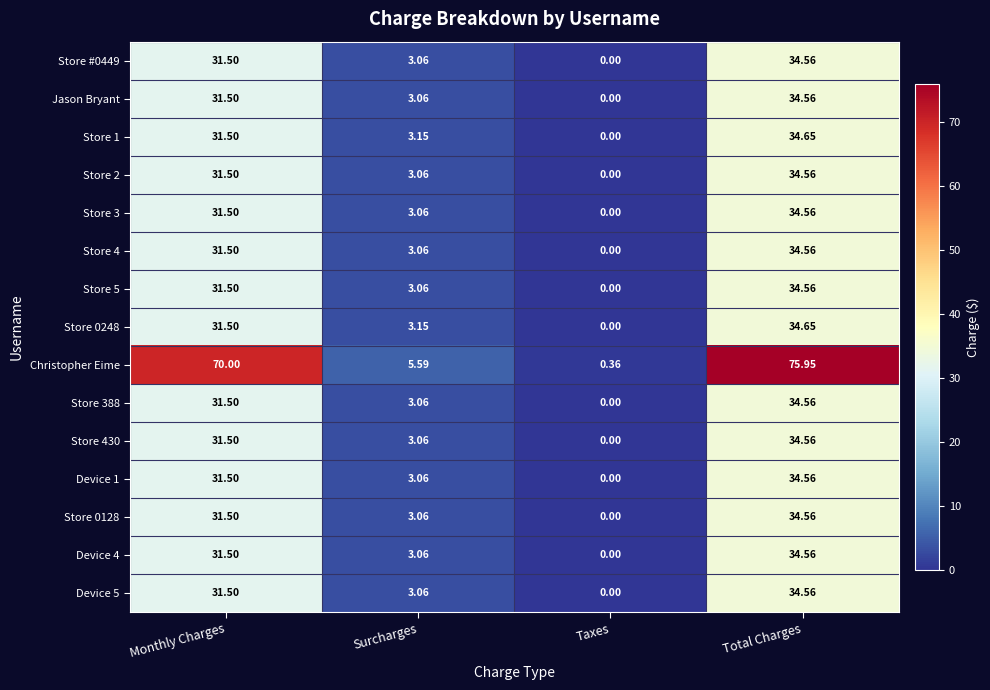

Which series changed the most between Monthly Charges and Taxes?

Christopher Eime